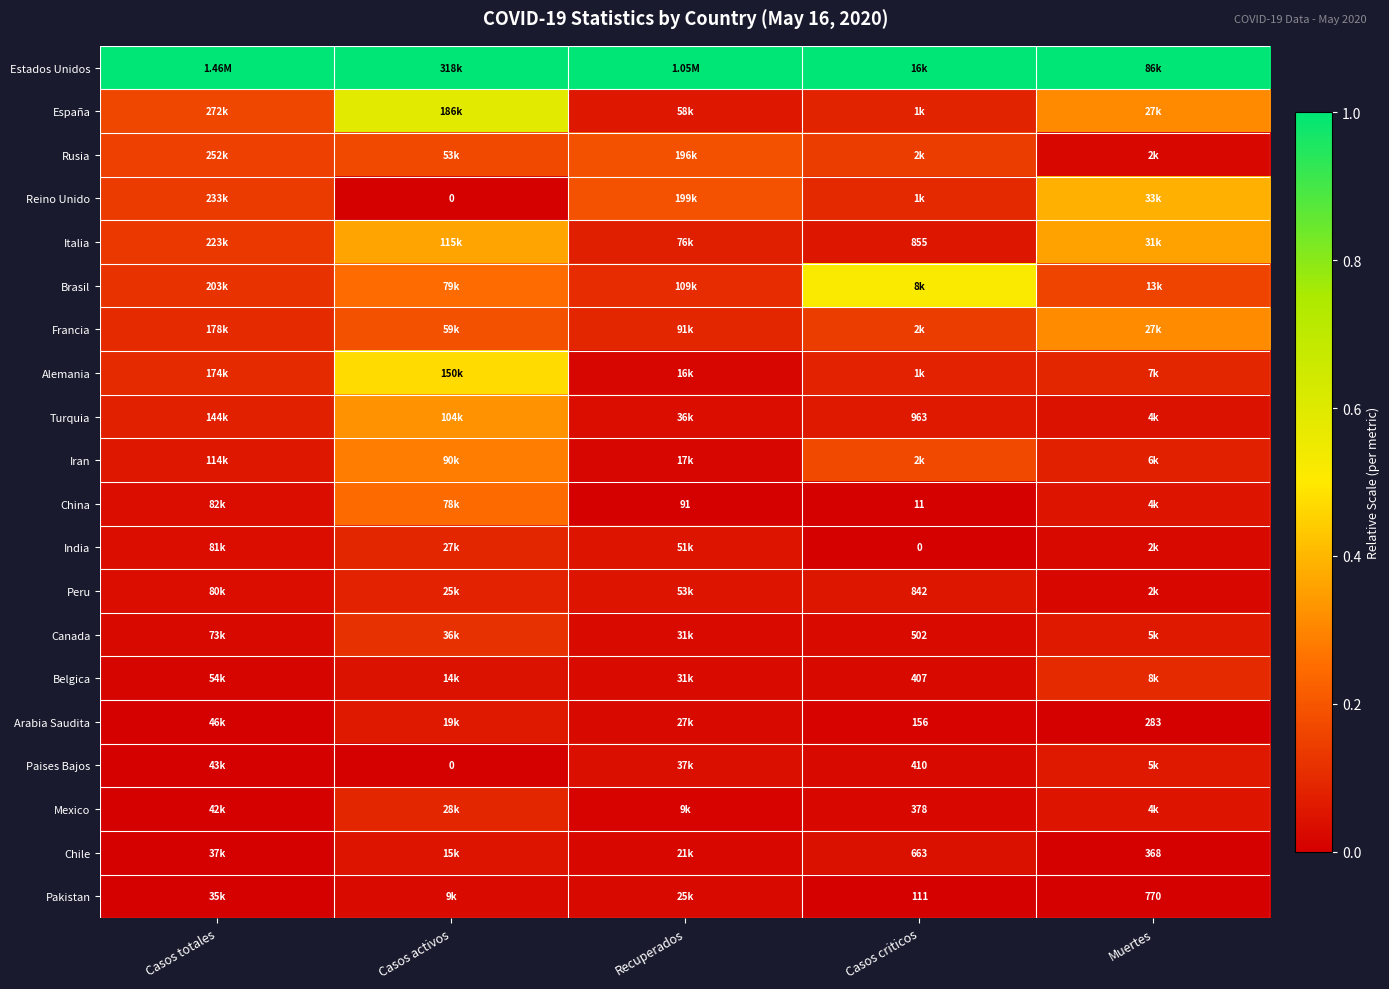

At which label does China reach its peak?

Casos activos